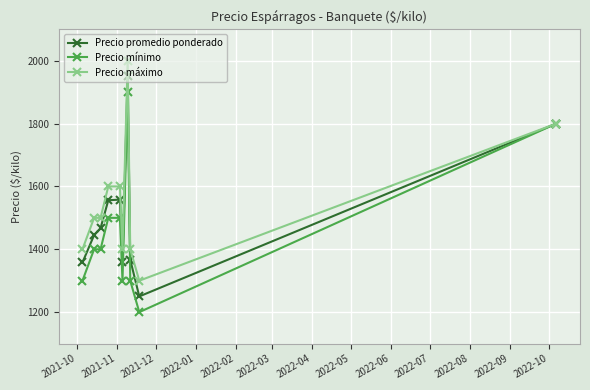

What is the minimum value for Precio máximo?

1300